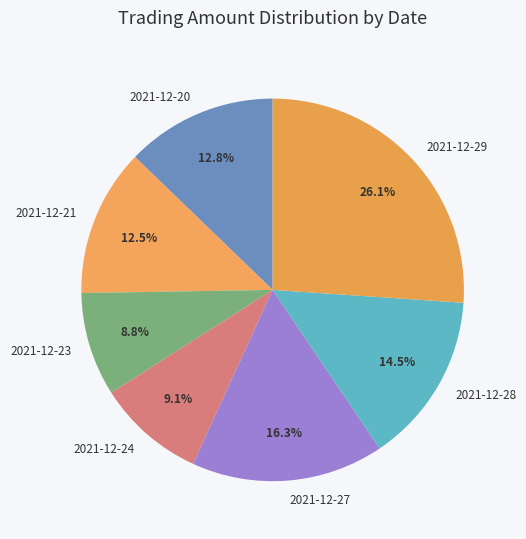

What percentage is the 2021-12-27 slice, to the nearest percent?

16%